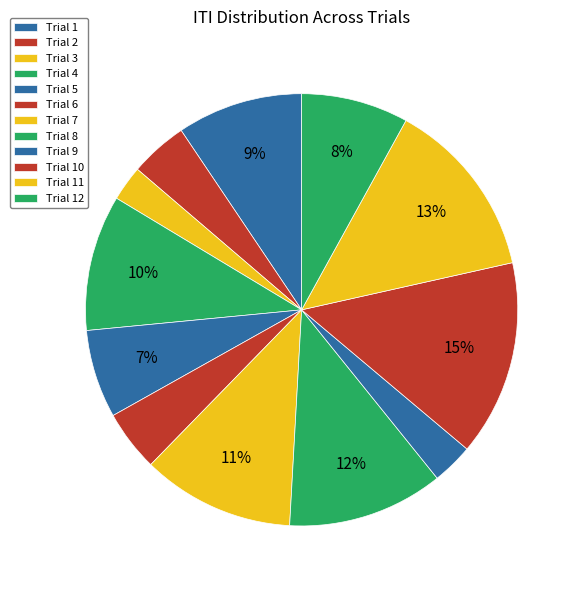

Between Trial 12 and Trial 2, which is larger?

Trial 12